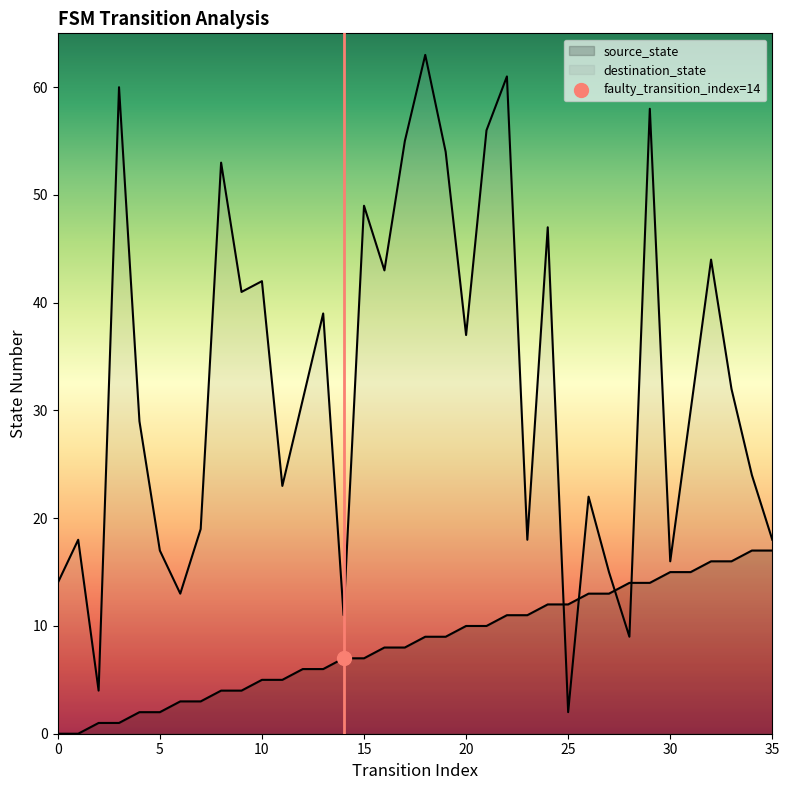

What is the total value across all series at 20?

47